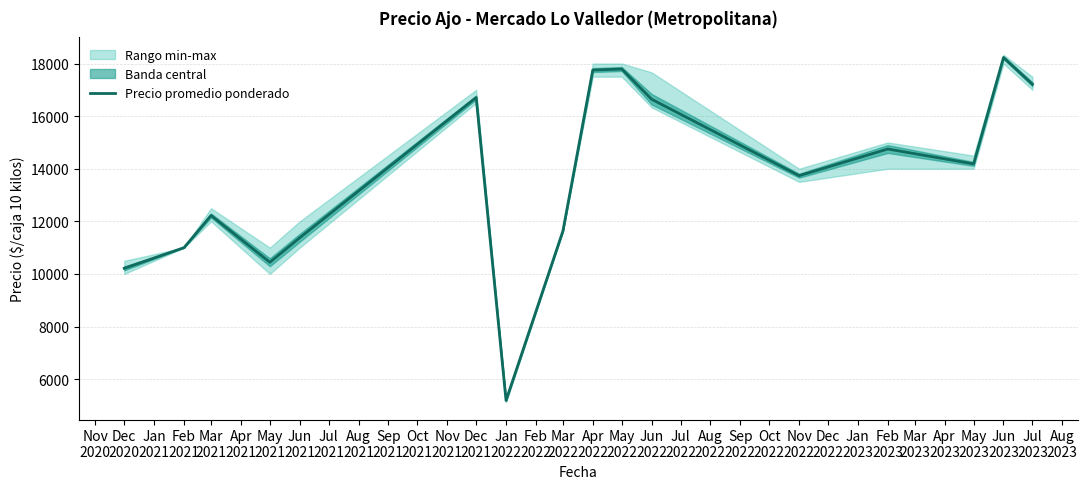

How many lines are shown in the chart?

1